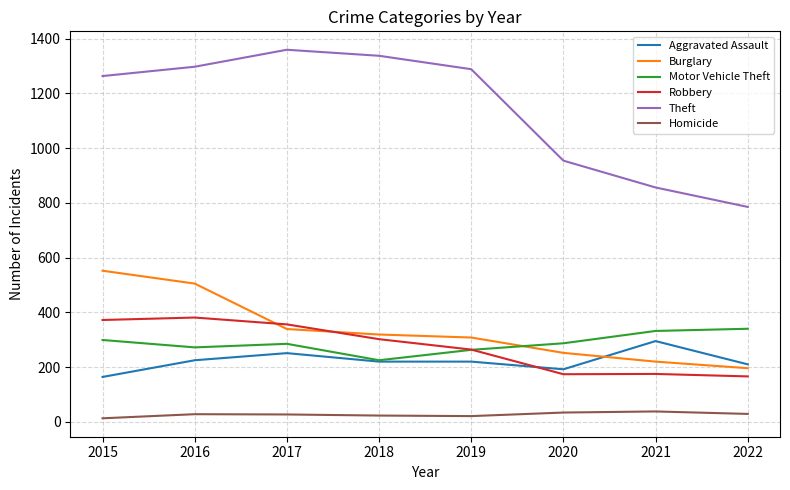

What is the maximum value shown in the chart?

1359